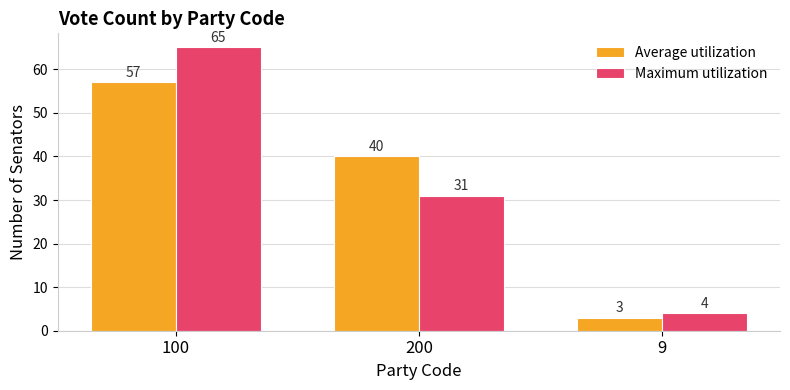

What is the highest value of the Maximum utilization series?

65